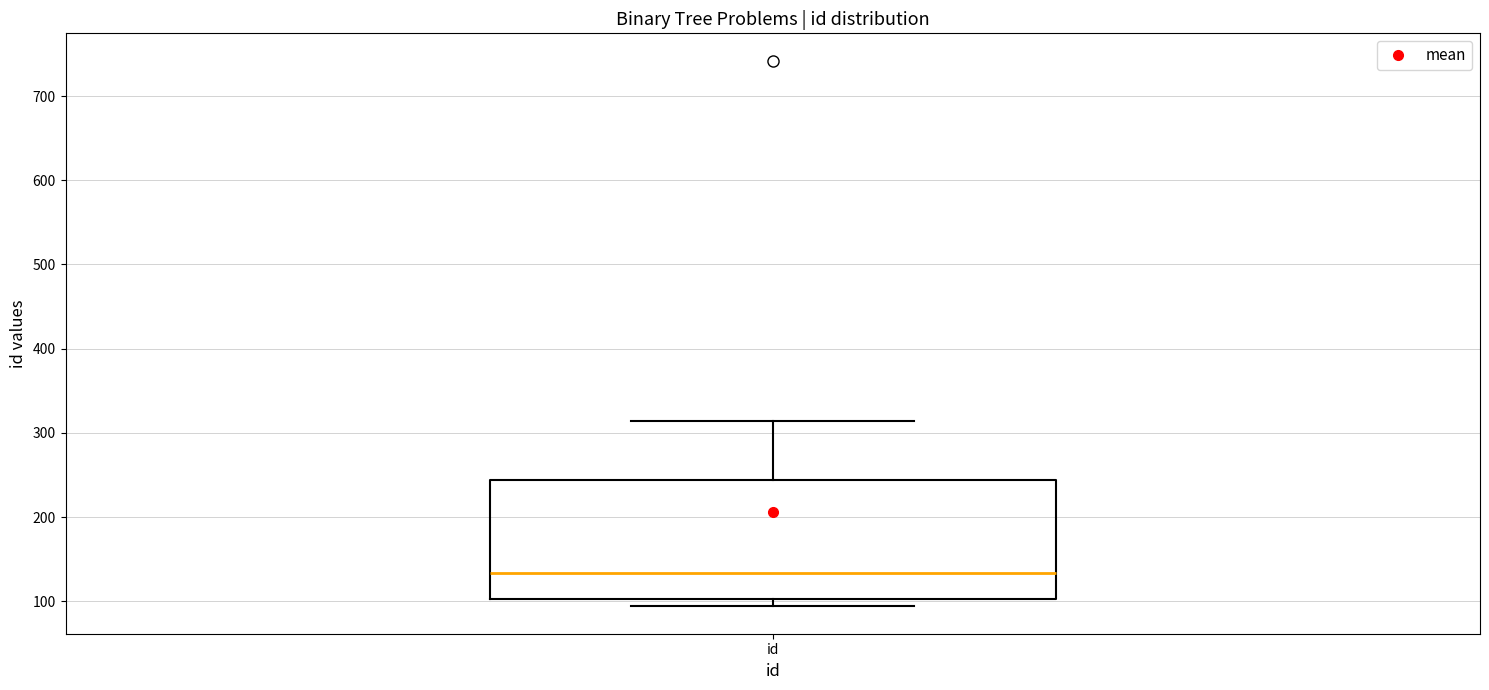

Where does the upper whisker of the box for id end on the y-axis? The values are not printed on the chart, so give them approximately, as read against the axis.

310